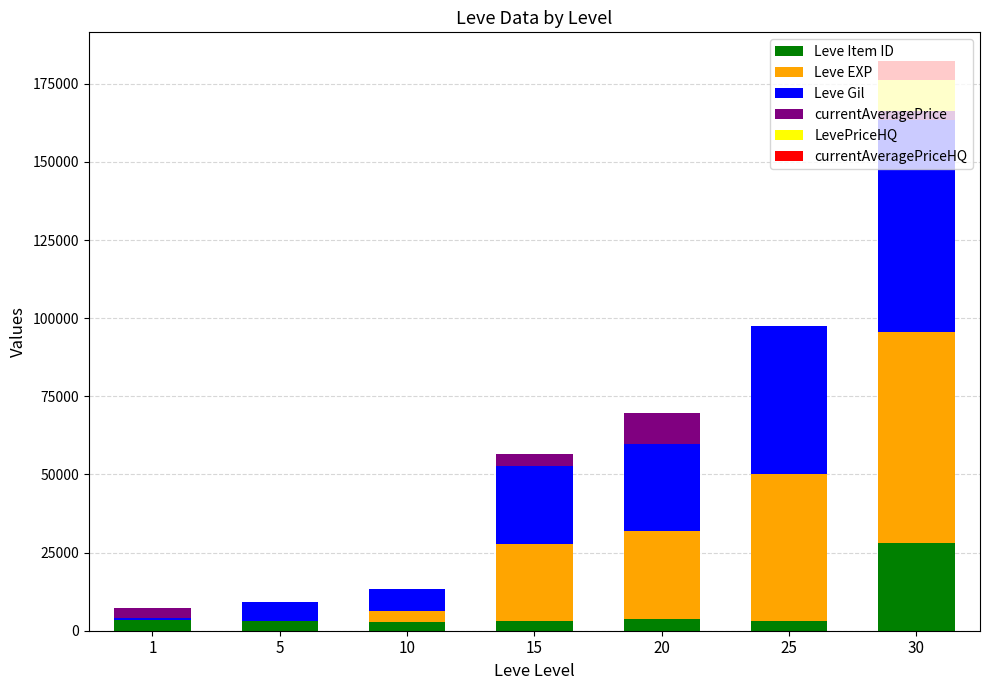

What are all the series names shown in the legend?

Leve Item ID, Leve EXP, Leve Gil, currentAveragePrice, LevePriceHQ, currentAveragePriceHQ